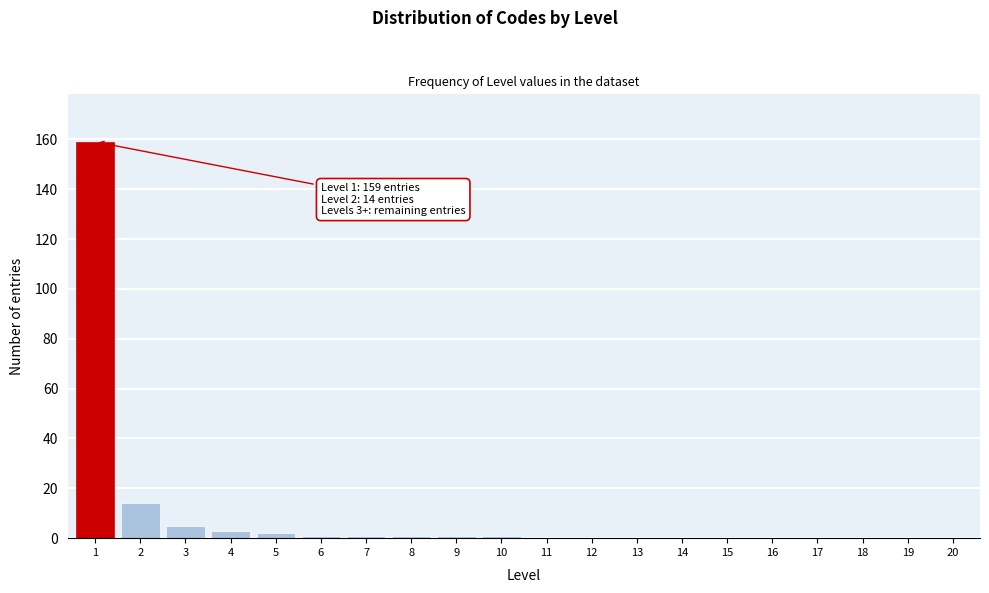

Reading right to left, what are all the values shown in this chart?

20=0	19=0	18=0	17=0	16=0	15=0	14=0	13=0	12=0	11=0	10=1	9=1	8=1	7=1	6=1	5=2	4=3	3=5	2=14	1=159